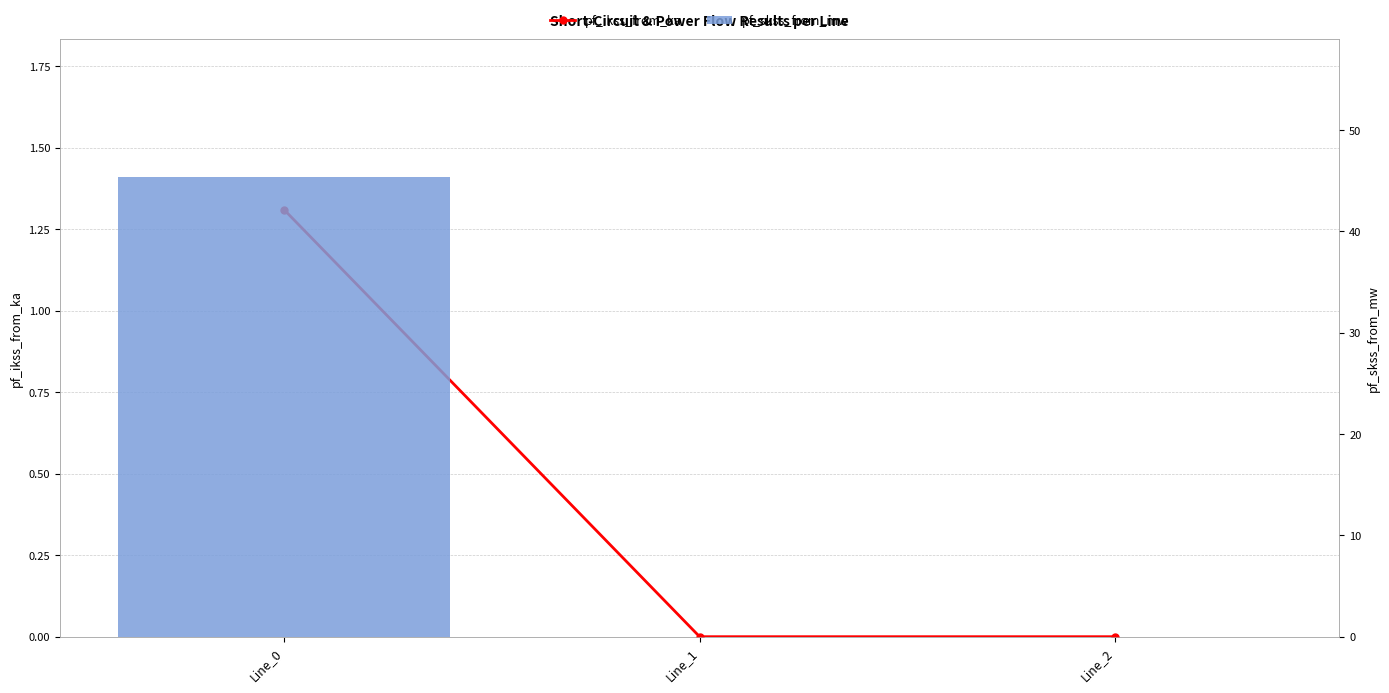

What is the spread (max minus min) of values at Line_0?

44.1